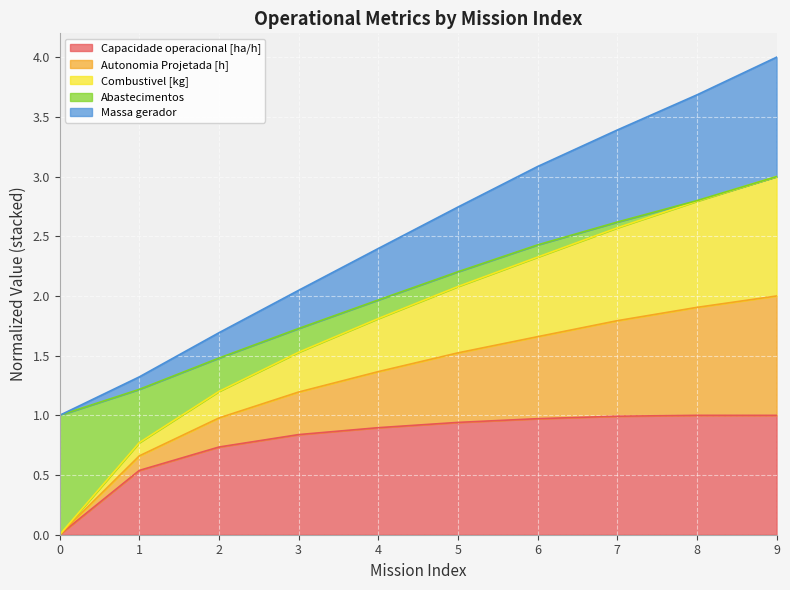

Which series has the largest range (max minus min)?

Autonomia Projetada [h]